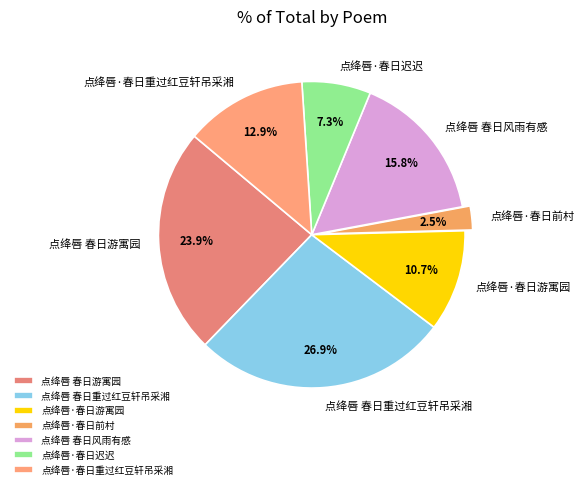

Combined, what portion of the pie is 点绛唇·春日游寓园 and 点绛唇·春日前村?

13.2%